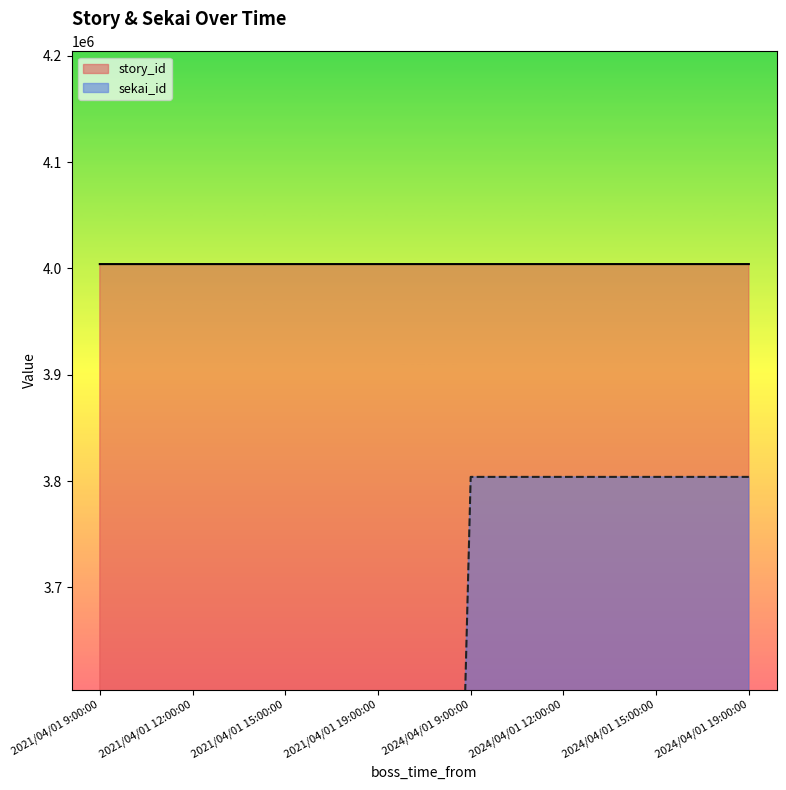

What is the value of the story_id point at the 7th from the left?

4004107.0